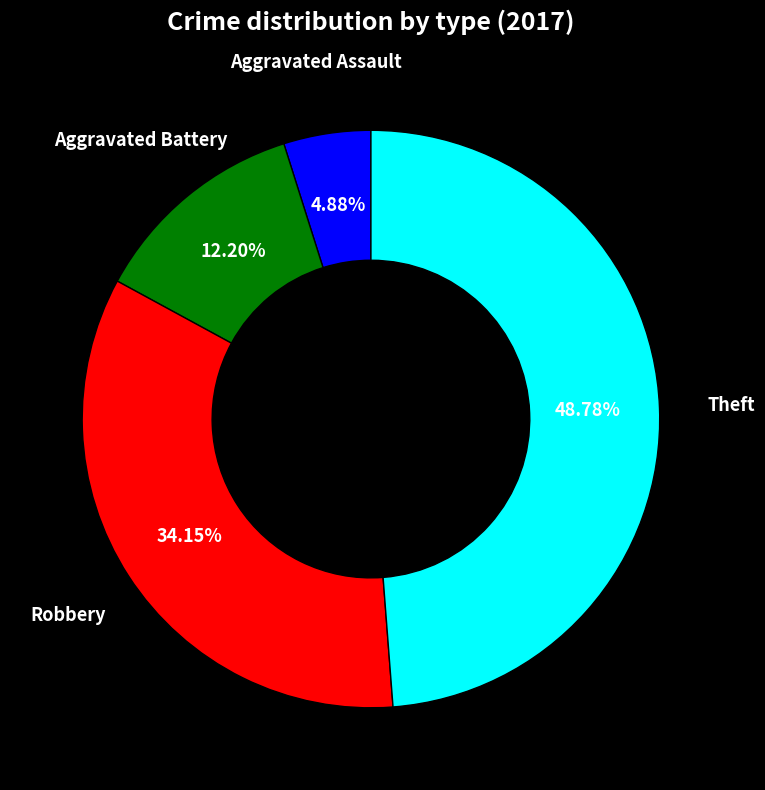

How many slices are in this pie chart?

4